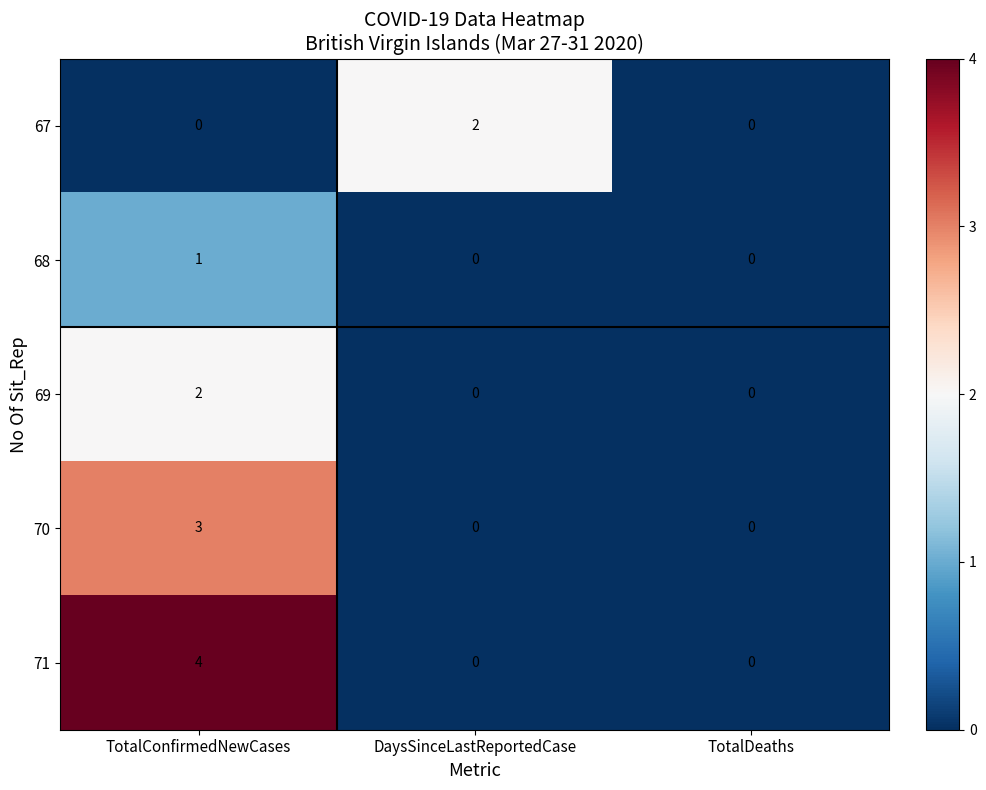

Which series has the largest range (max minus min)?

71